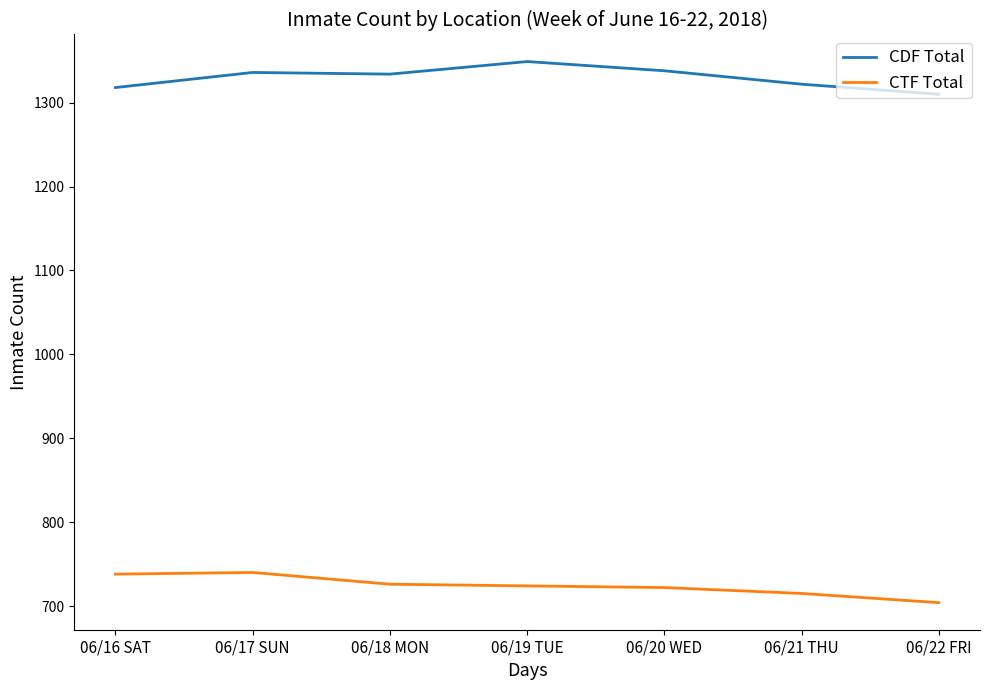

What is the greatest value displayed?

1349